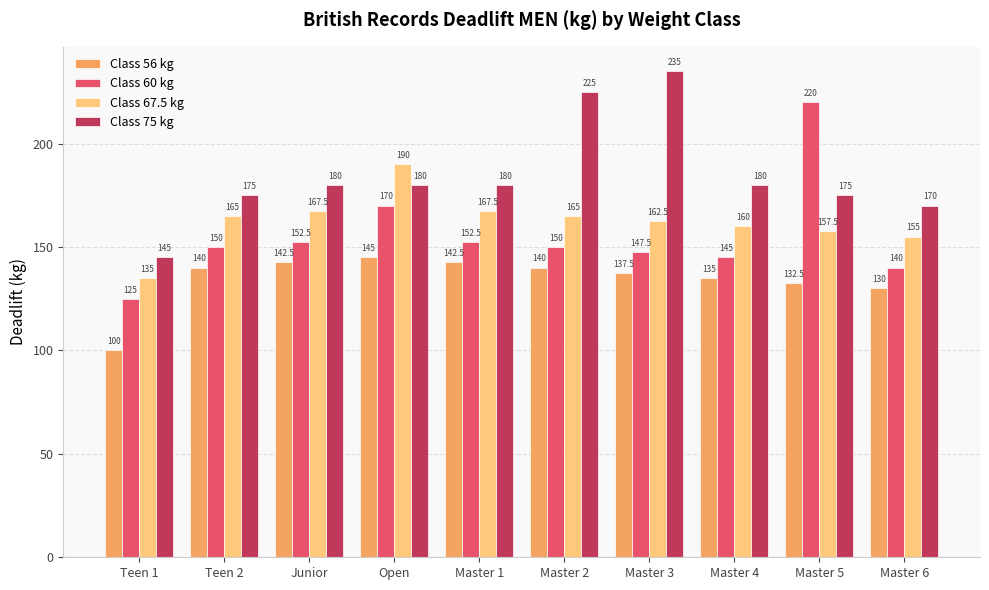

Which series changed the most between Open and Master 6?

Class 67.5 kg